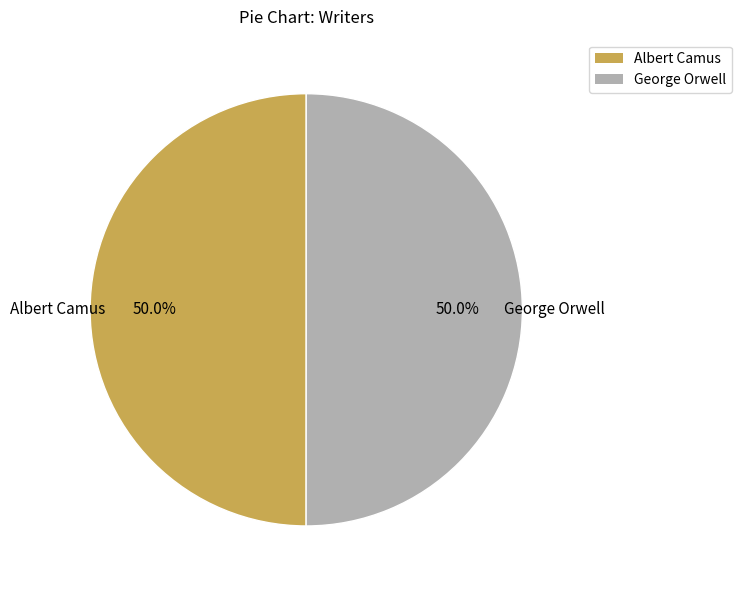

What is the ratio of the value at Albert Camus to the value at George Orwell?

1.0